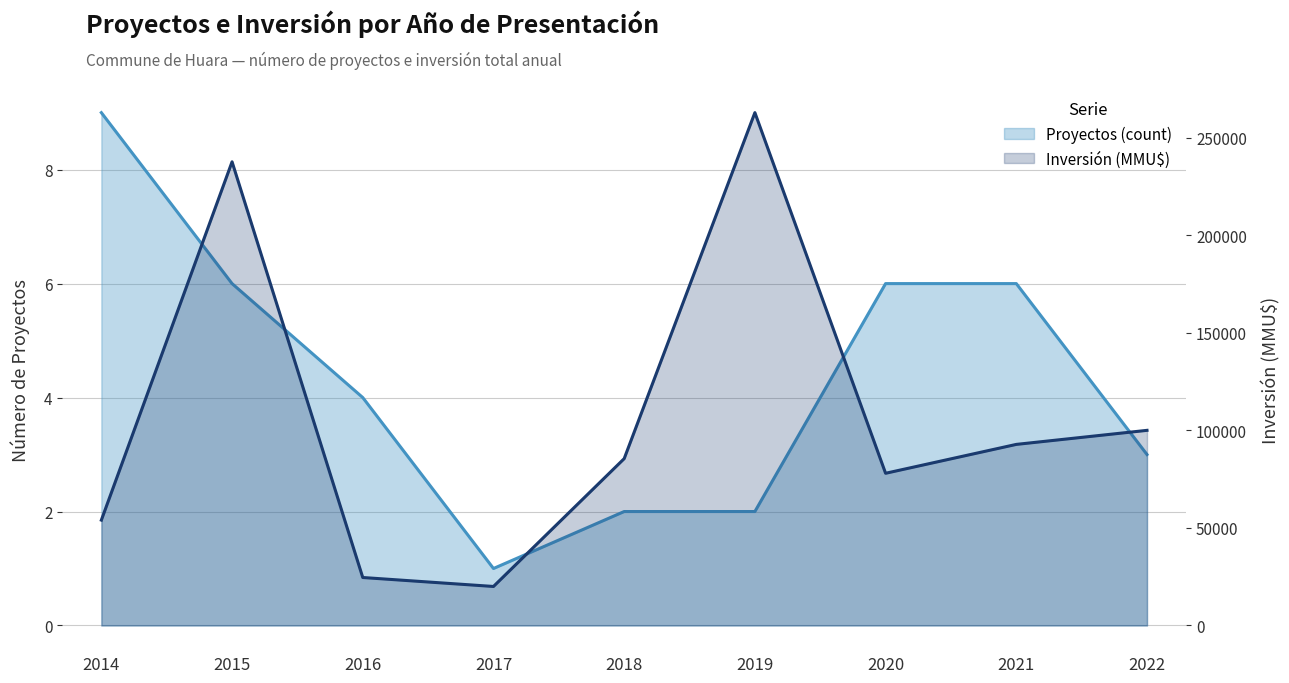

What is the sum of all Inversión (MMU$ / 10000) values?

955290.0